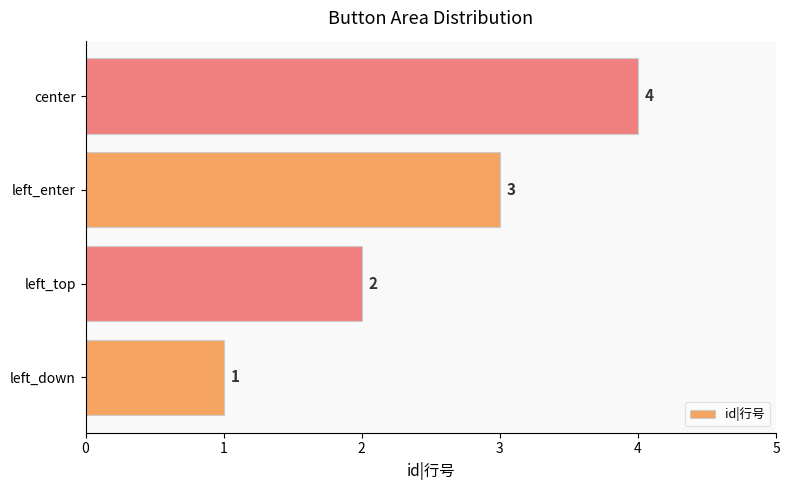

Approximately how many times larger is the value at left_down compared to left_top?

0.5